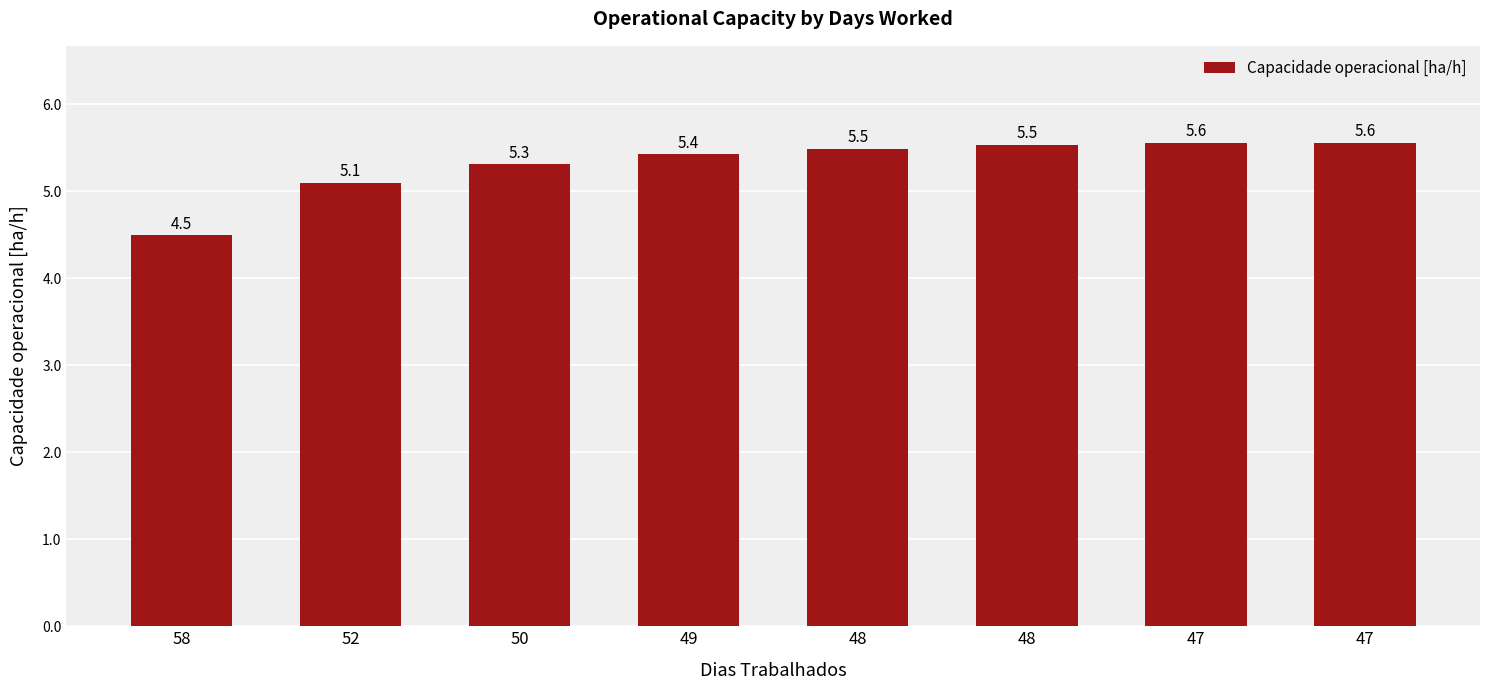

Are the bars horizontal?

No